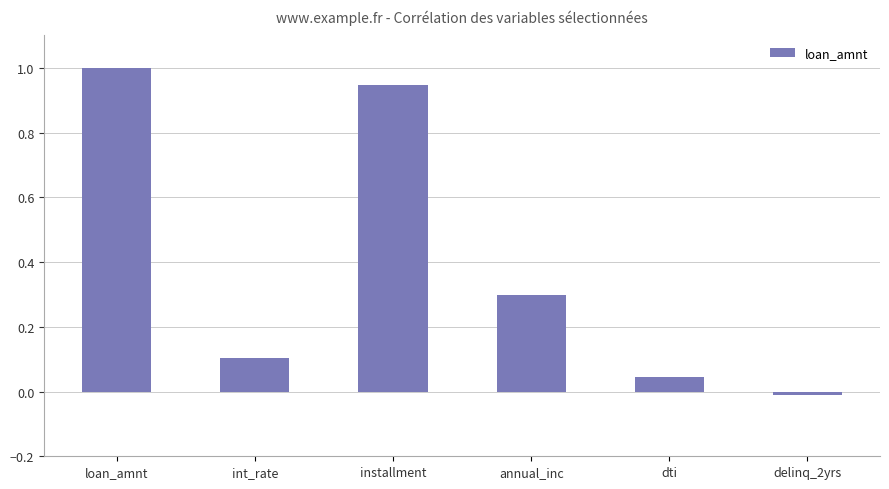

What is the greatest value displayed?

1.0